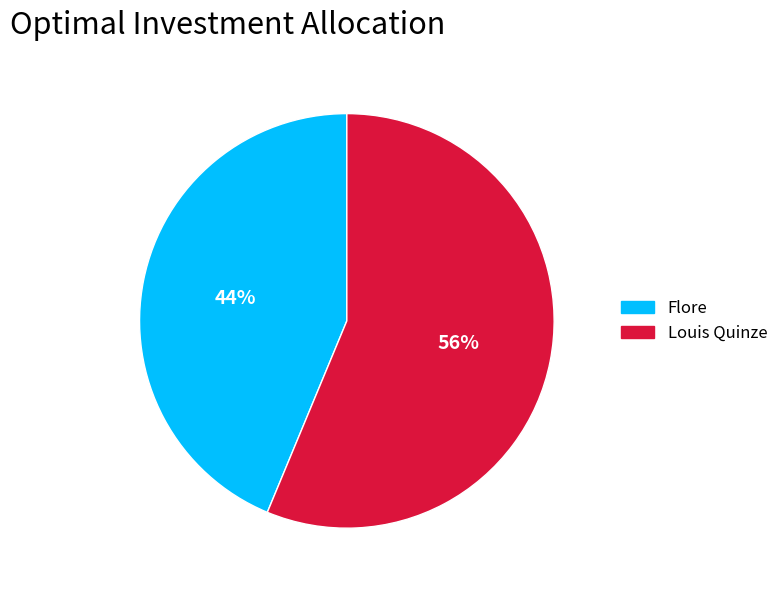

The Flore slice represents 33% of the pie. True or false?

False